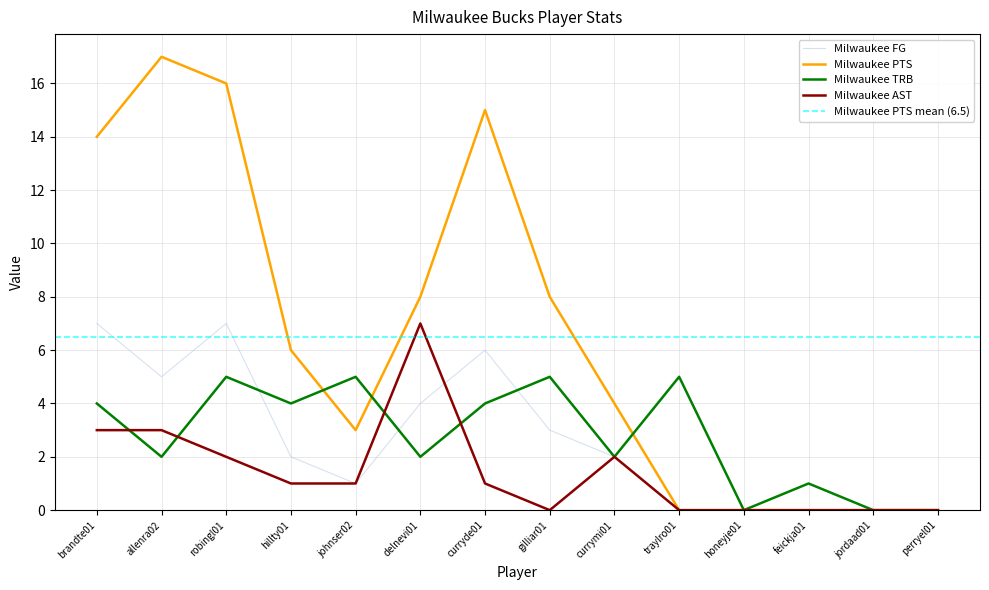

What are all the series names shown in the legend?

Milwaukee FG, Milwaukee PTS, Milwaukee TRB, Milwaukee AST